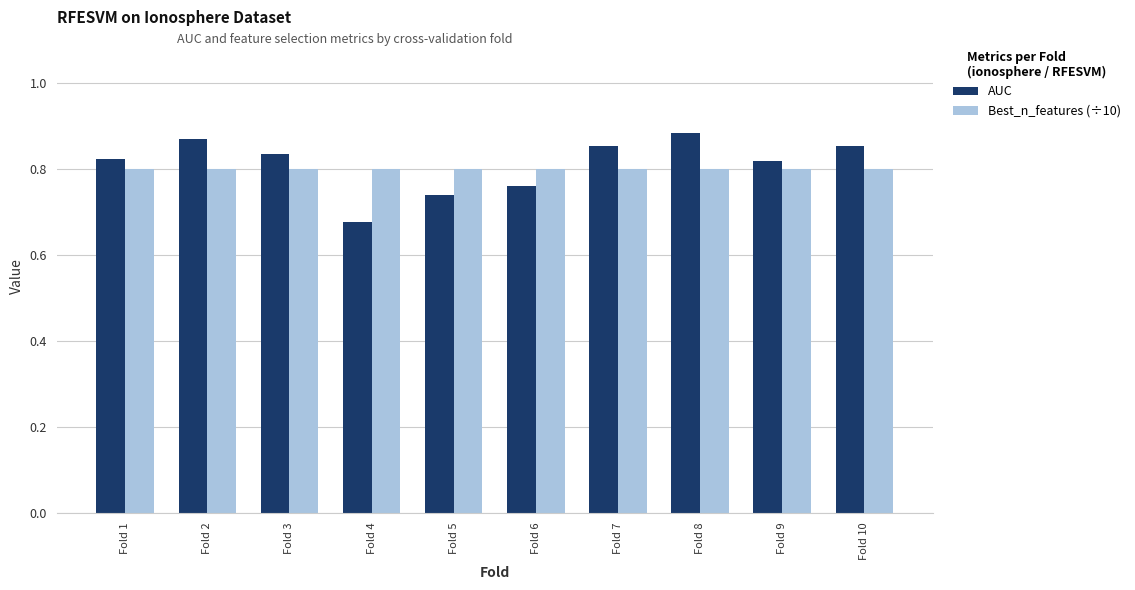

The AUC series shows 1.4 at Fold 8. True or false?

False